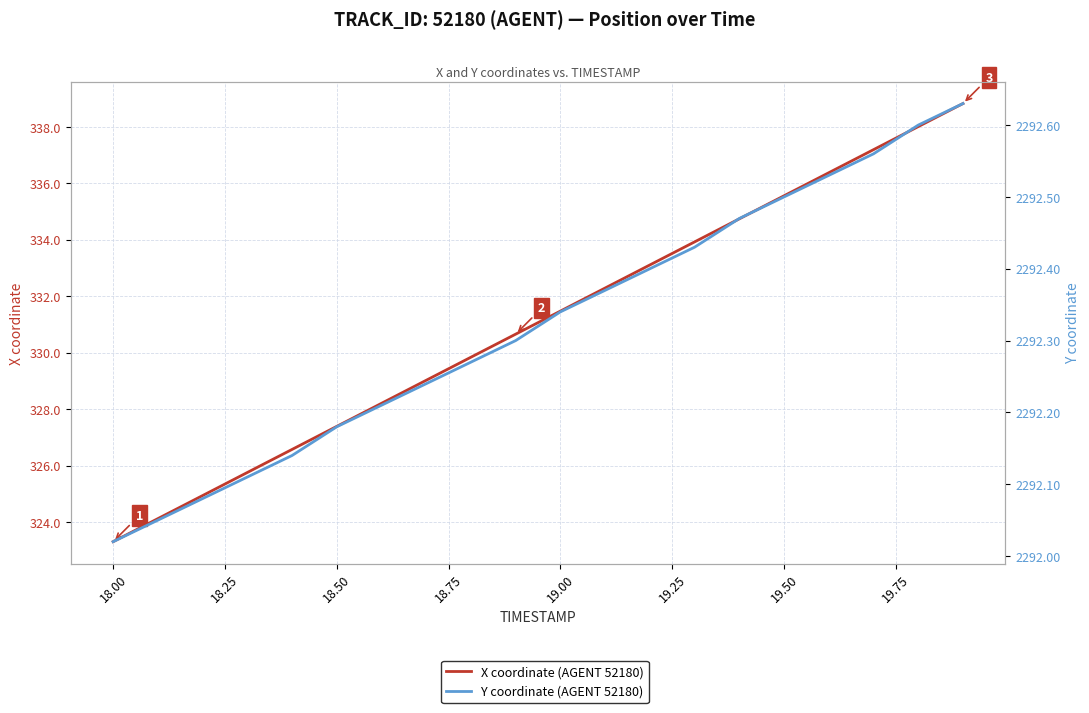

Is the value of Y coordinate (AGENT 52180) at 18.00 greater than the value of X coordinate (AGENT 52180) at 16?

Yes